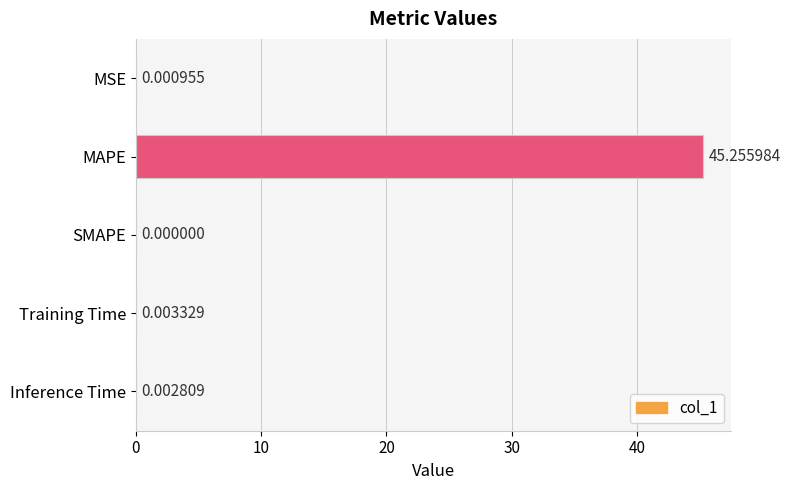

At which category does the chart reach its peak across all series?

MAPE